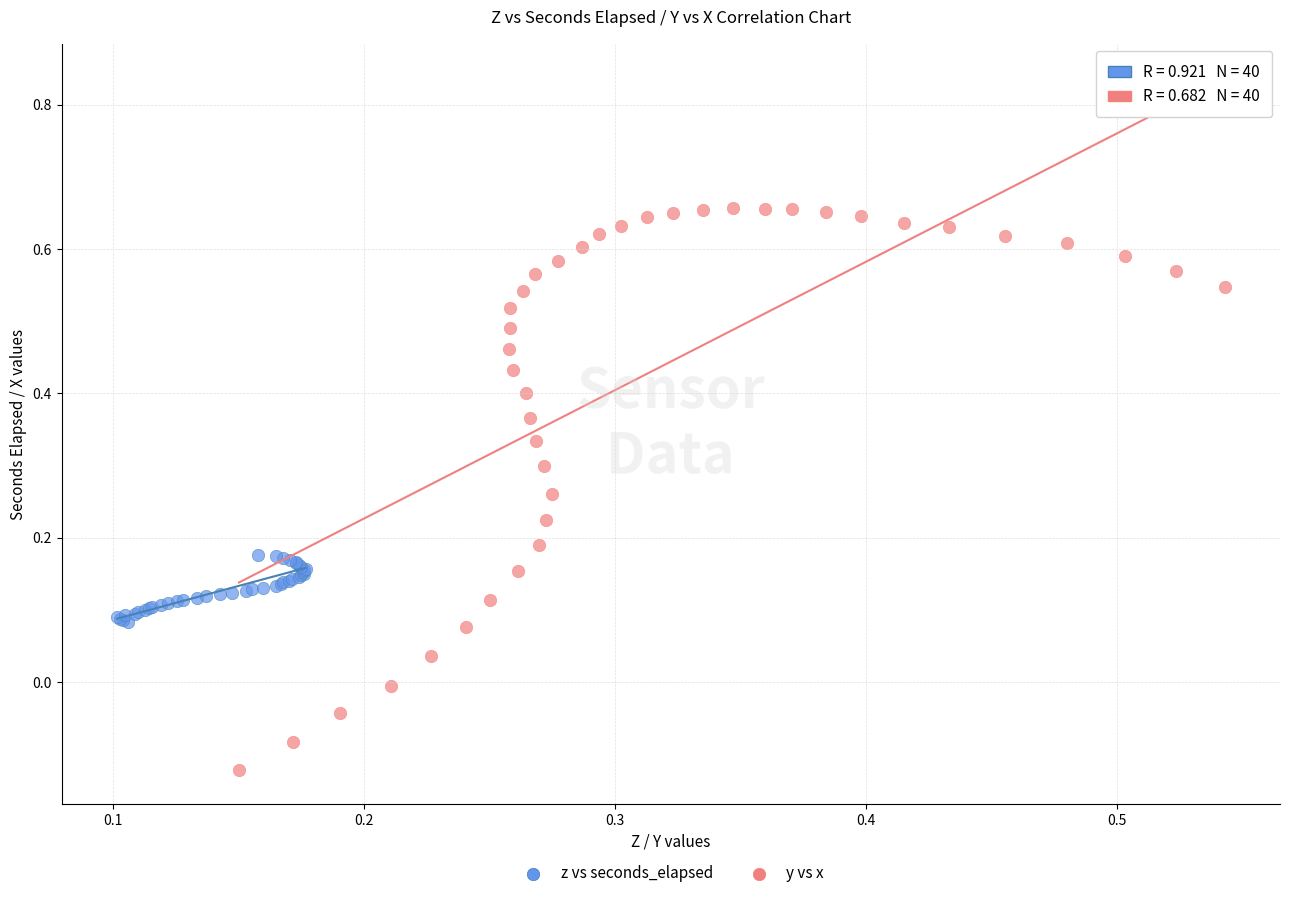

What are all the series names shown in the legend?

z vs seconds_elapsed, y vs x